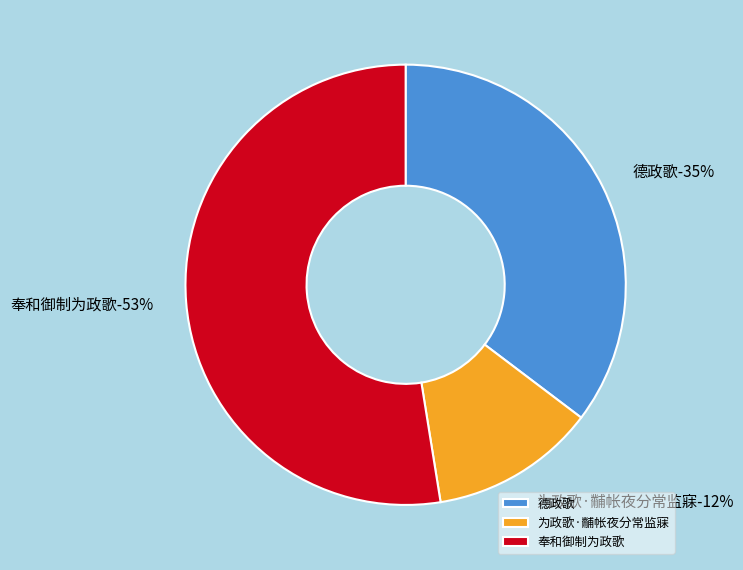

How many segments does this pie chart have?

3